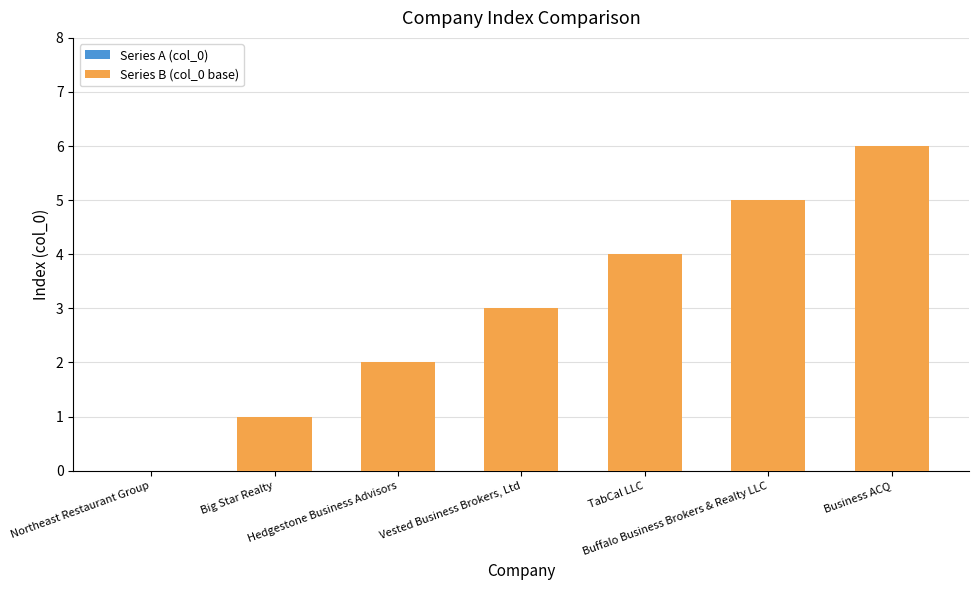

What position from the right is Northeast Restaurant Group?

7